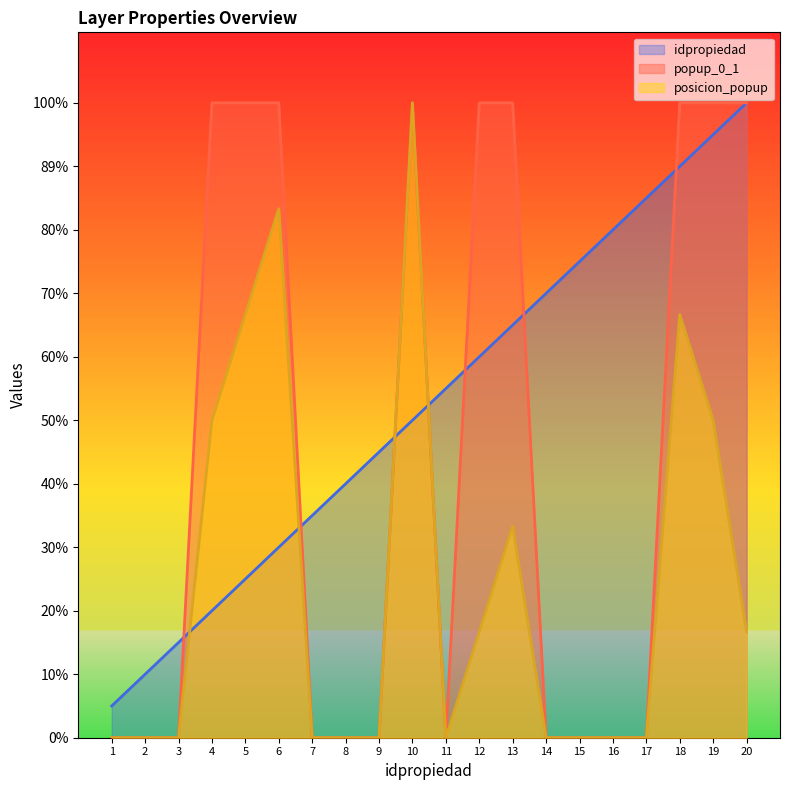

Which label corresponds to the smallest value in the chart?

1